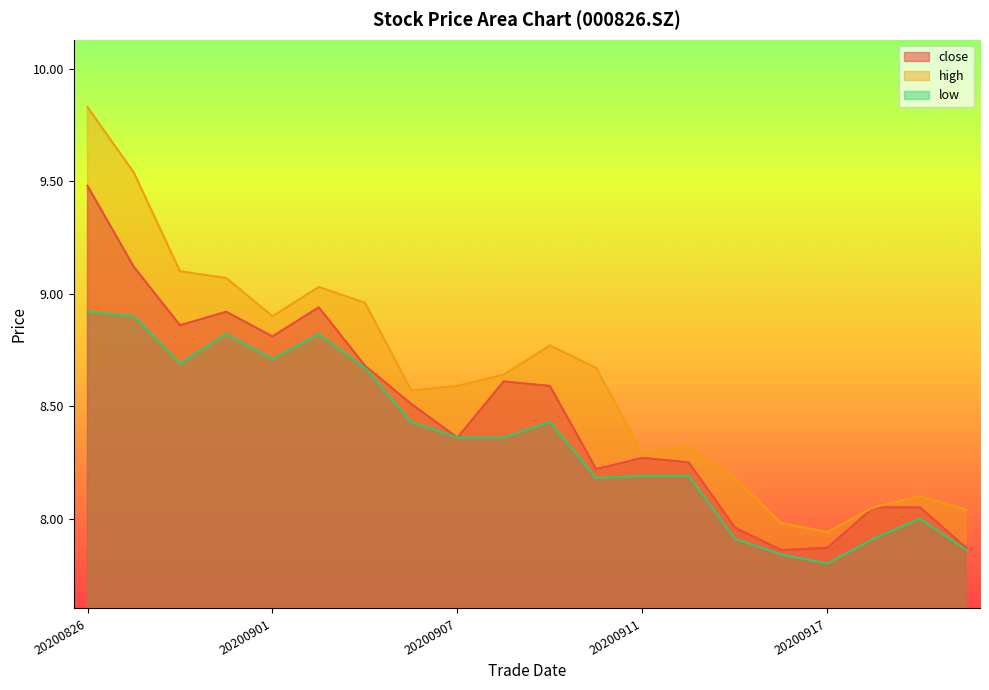

What is the maximum value shown in the chart?

9.8